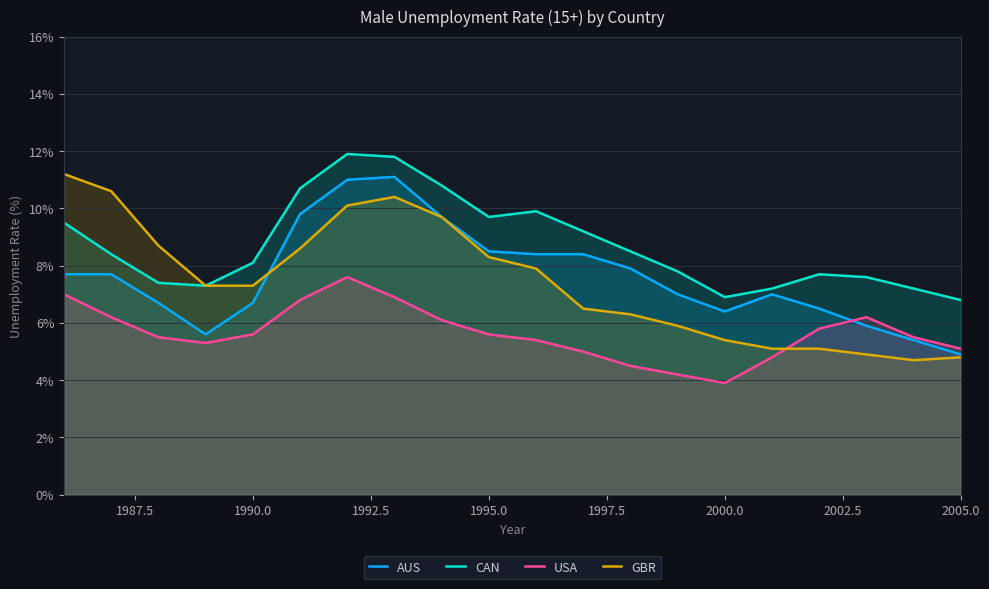

Which series has the largest total across all categories?

CAN